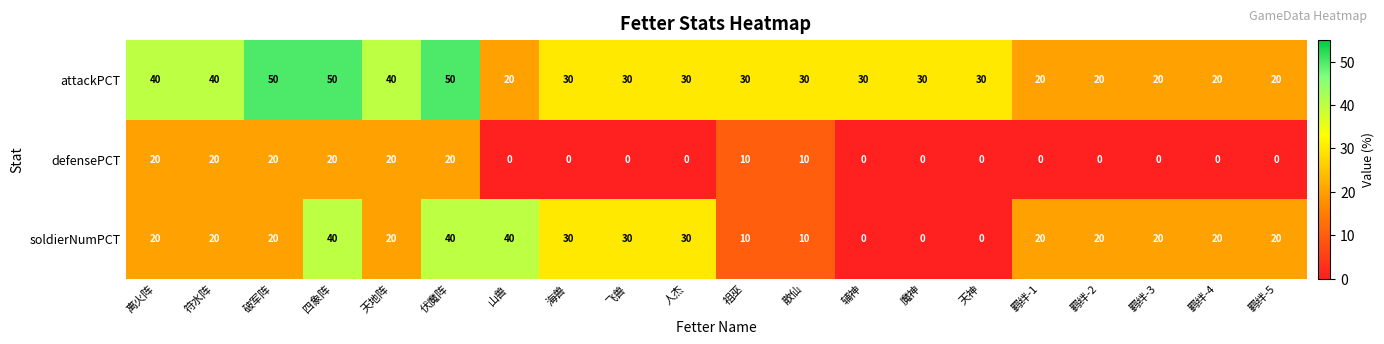

True or false: attackPCT has a value of 31 at 羁绊-1.

False